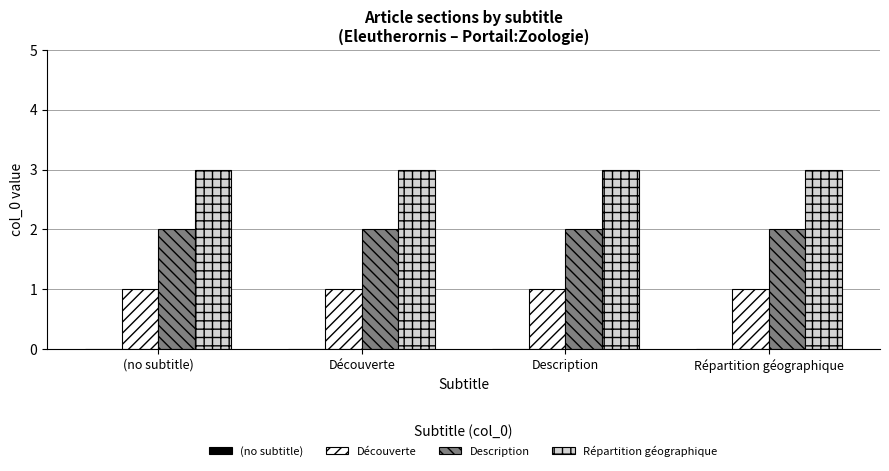

What is the difference between the highest and lowest values at Description?

2